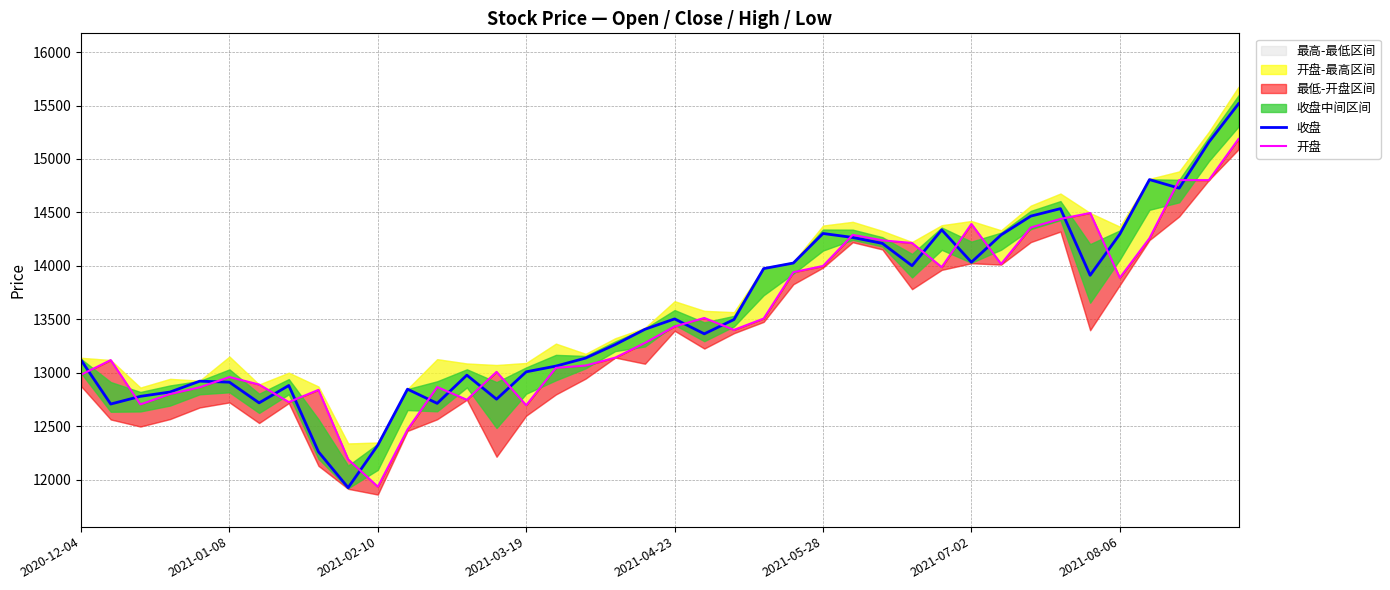

Rank the series by their maximum value, from lowest to highest.

开盘, 收盘